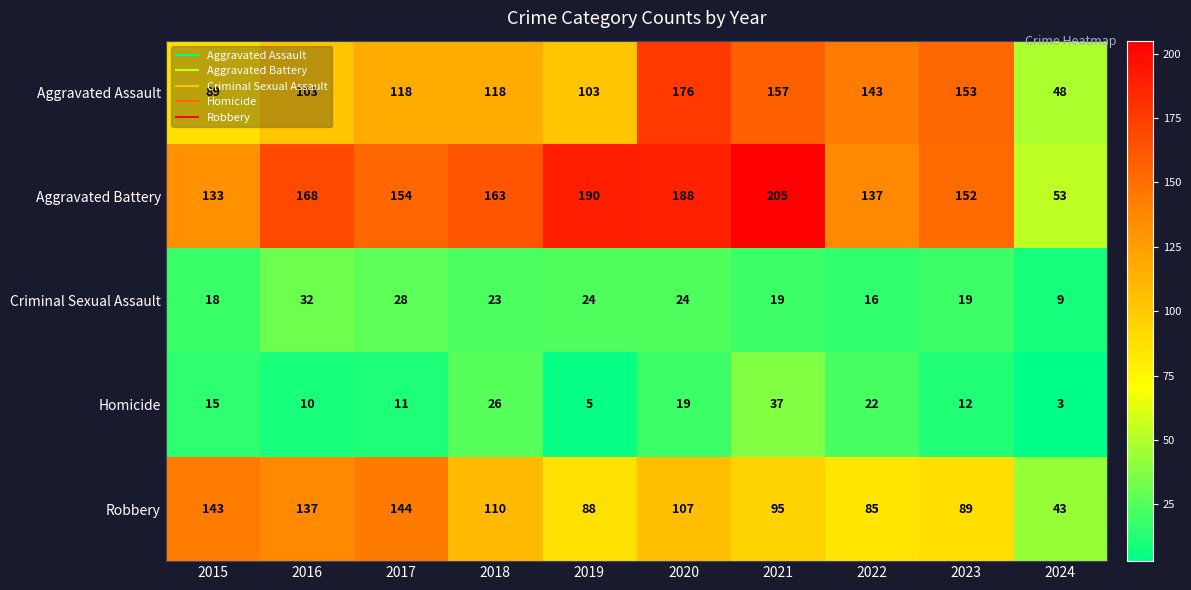

The value of Aggravated Battery at 2019 is 57. True or false?

False